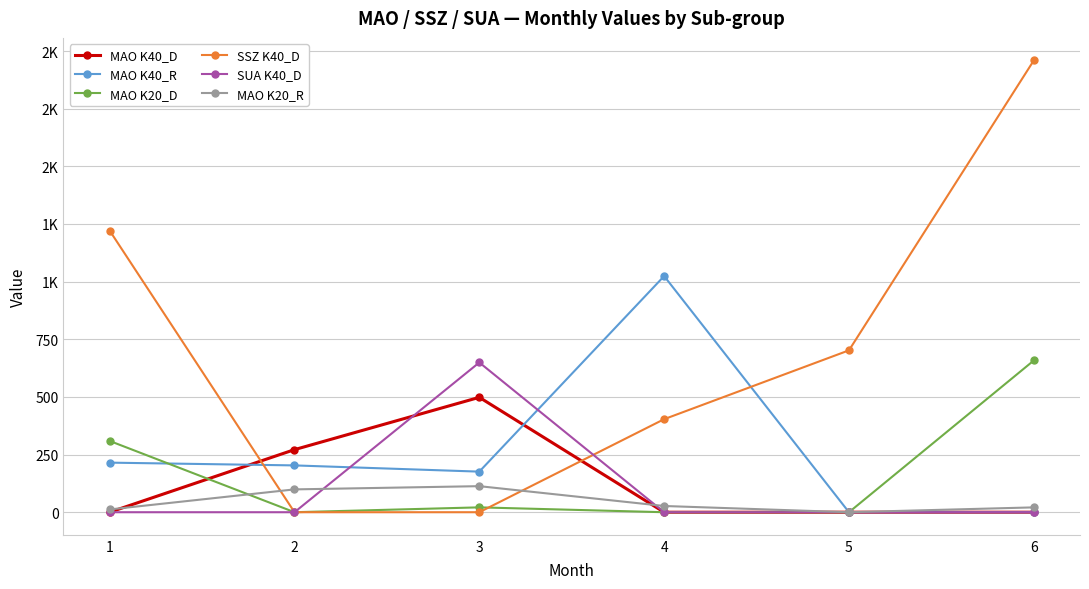

What are all the series names shown in the legend?

MAO K40_D, MAO K40_R, MAO K20_D, SSZ K40_D, SUA K40_D, MAO K20_R